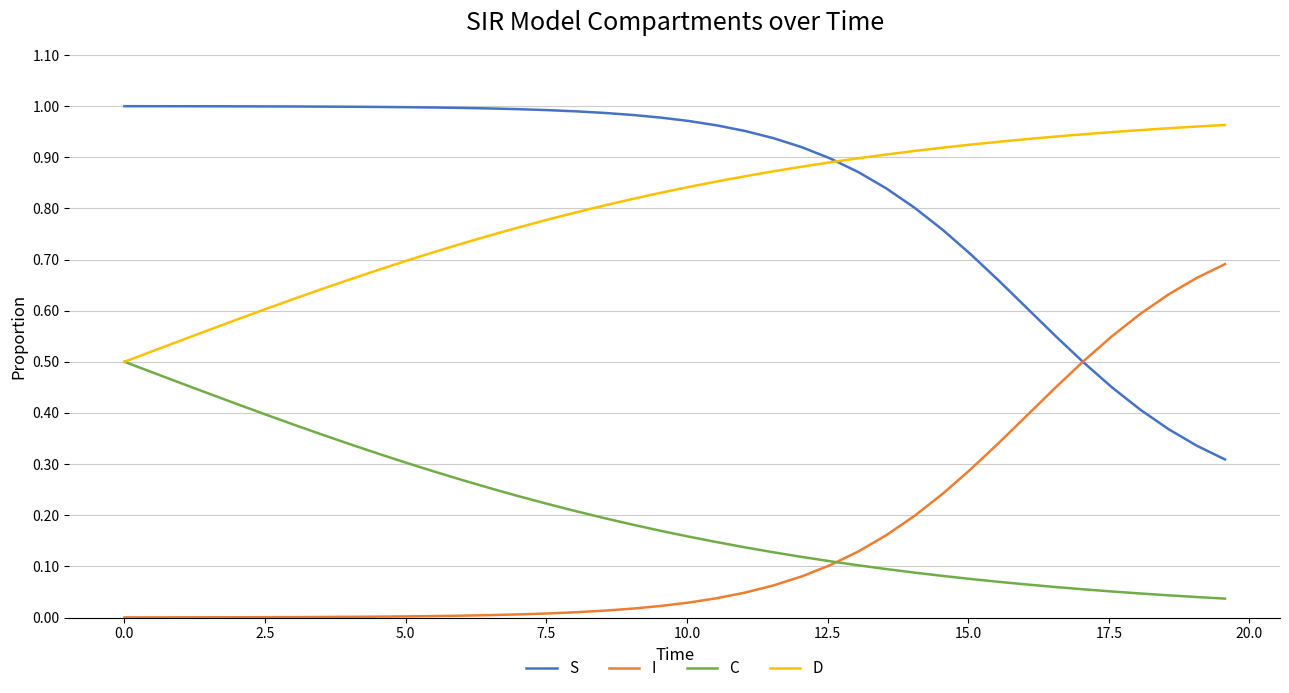

True or false: S and C intersect in this chart.

False